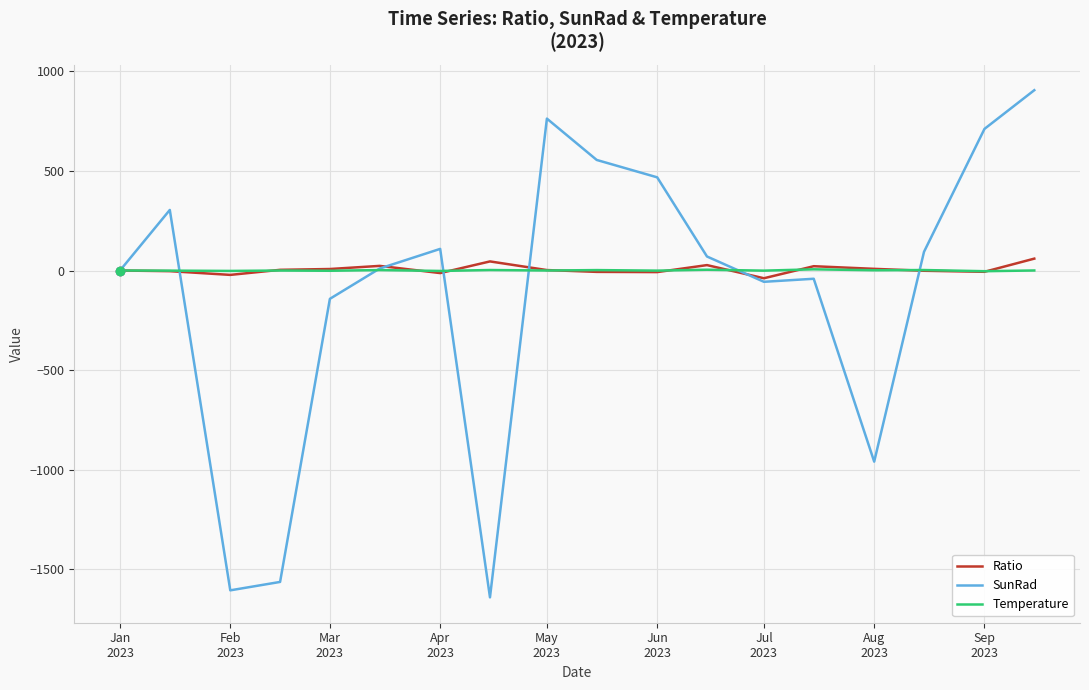

At how many categories does at least one series exceed 378?

5